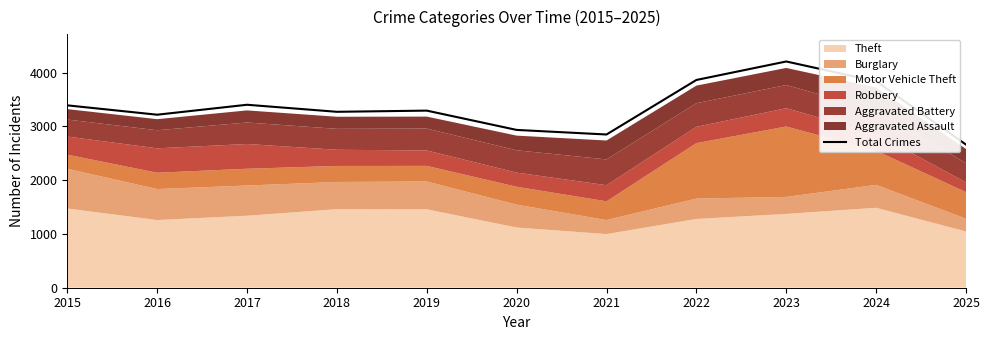

What is the difference between the values at 2020 and 2024?

905